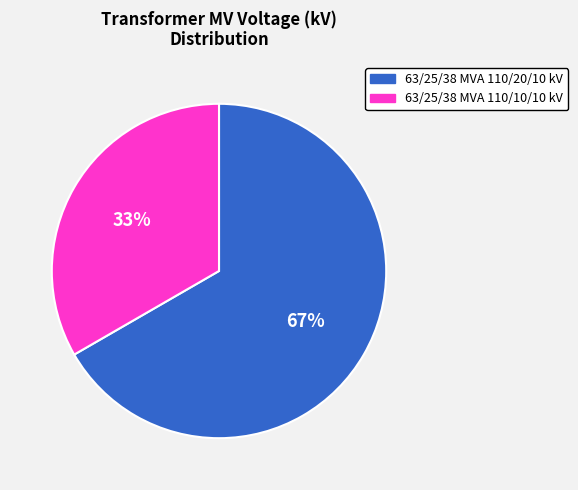

What percentage is the 63/25/38 MVA 110/20/10 kV slice, to the nearest percent?

67%